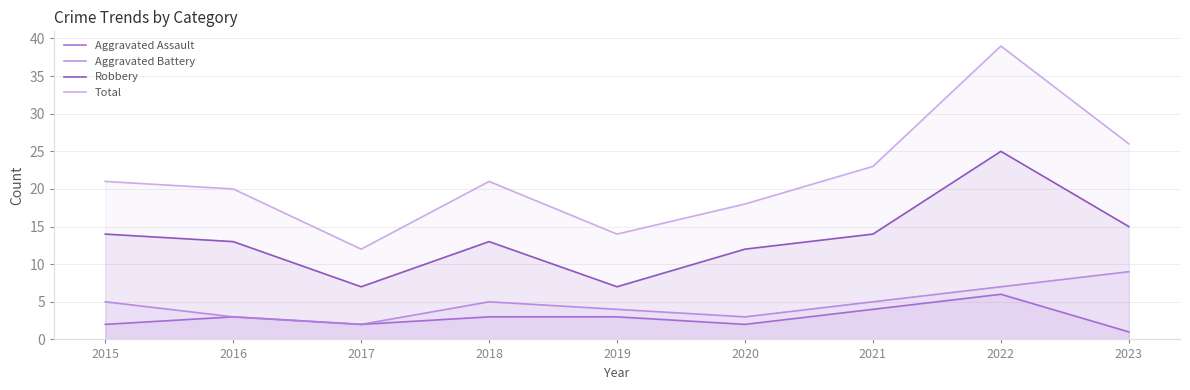

At which label does Aggravated Assault first exceed 3?

2021